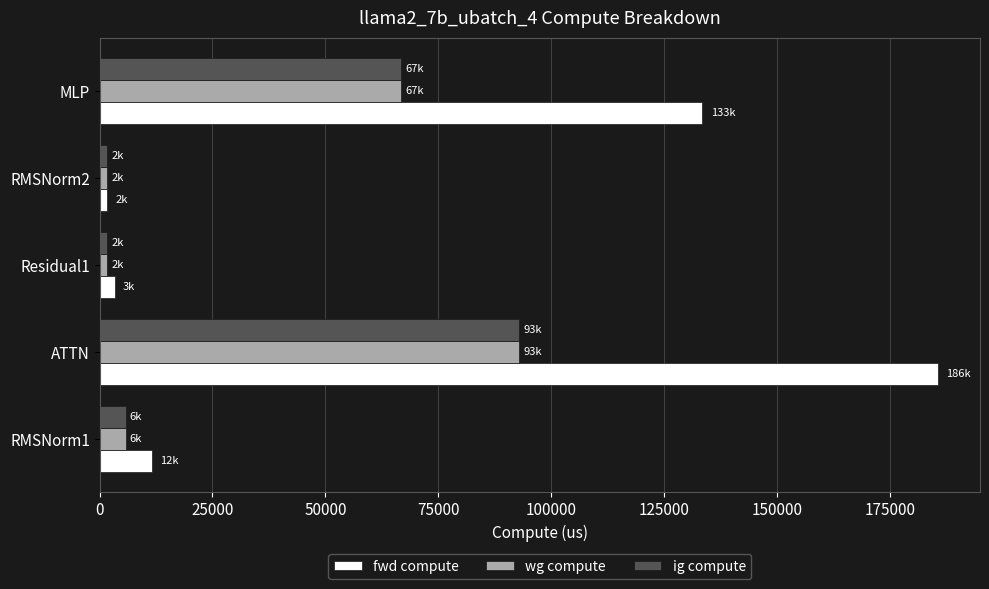

Is the value of ig compute at MLP greater than the value of wg compute at RMSNorm1?

Yes